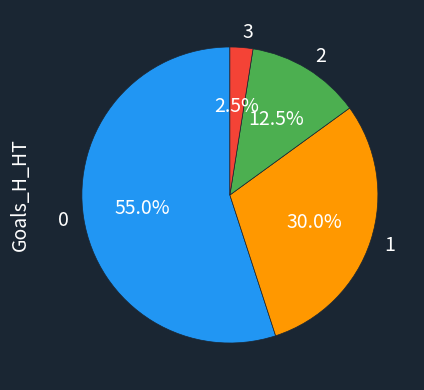

To the nearest percent, what is the difference between the 0 and 1 slice percentages?

25%